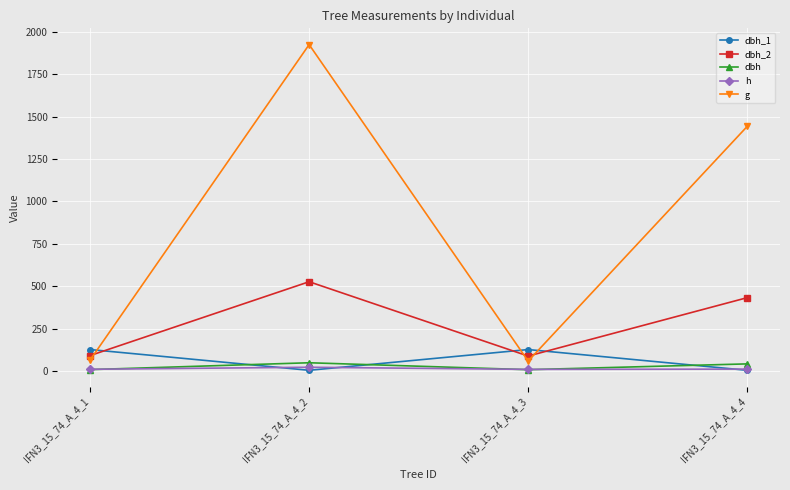

Where is the first local minimum for dbh?

IFN3_15_74_A_4_3